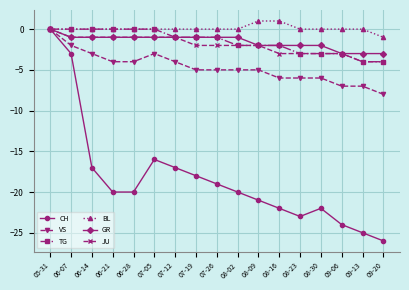

Which series has the largest total across all categories?

BL